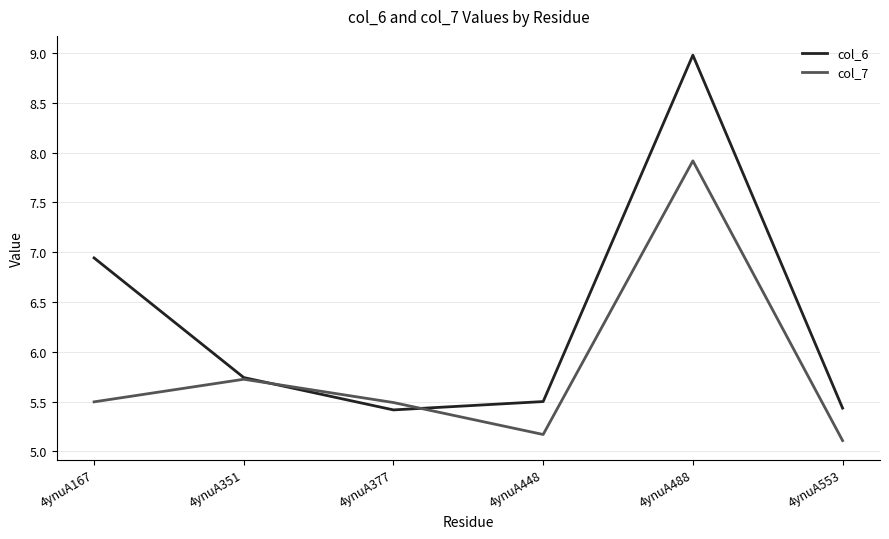

What is the average value of the col_6 series?

6.3